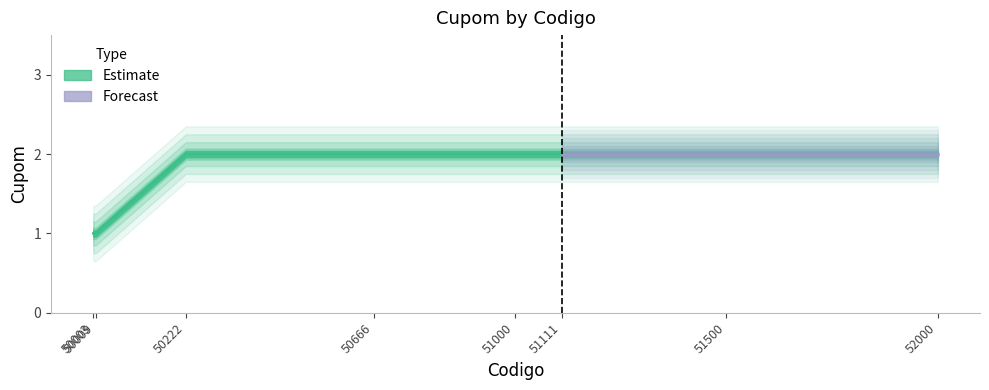

What is the difference between the maximum and minimum values?

1